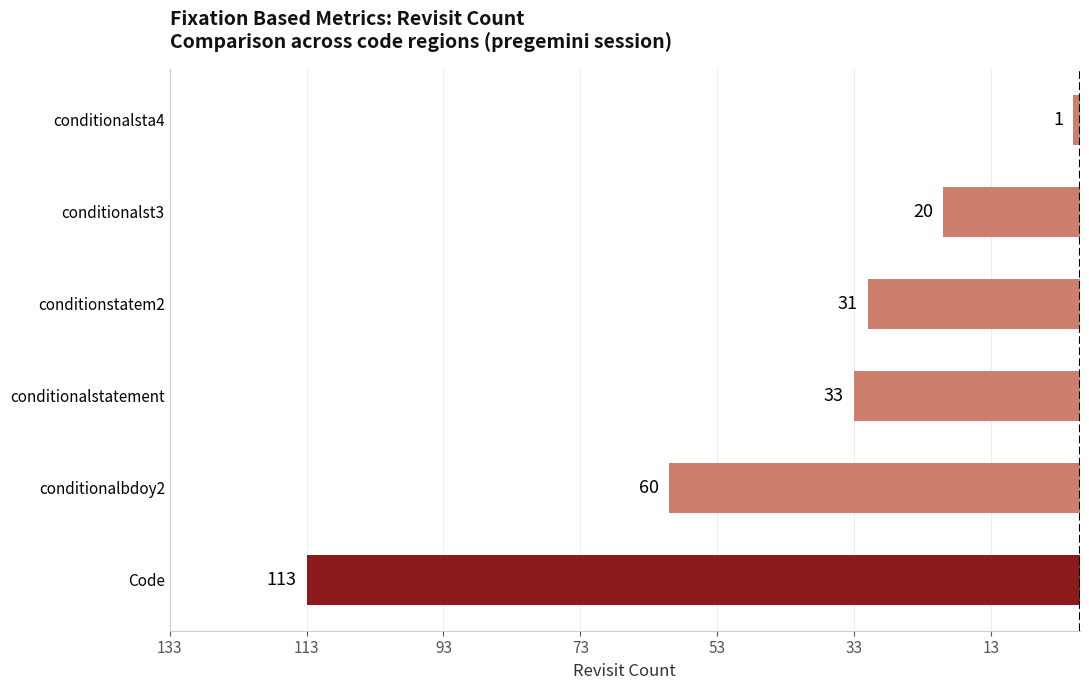

Are the bars horizontal?

Yes